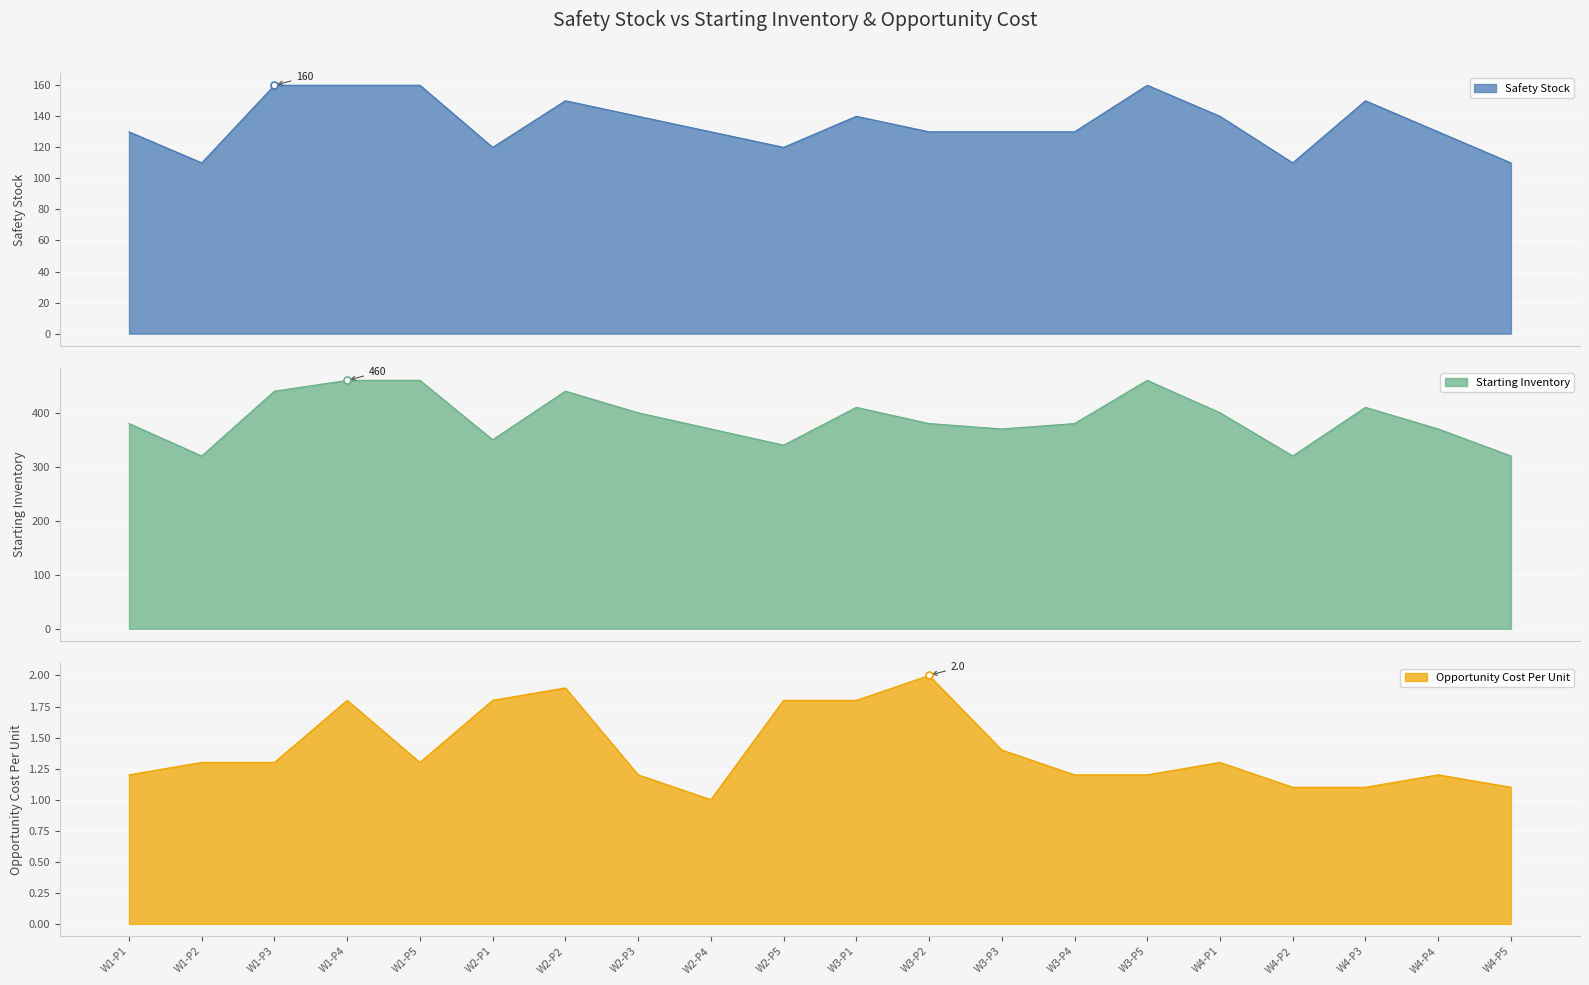

At how many categories does at least one series exceed 317?

20